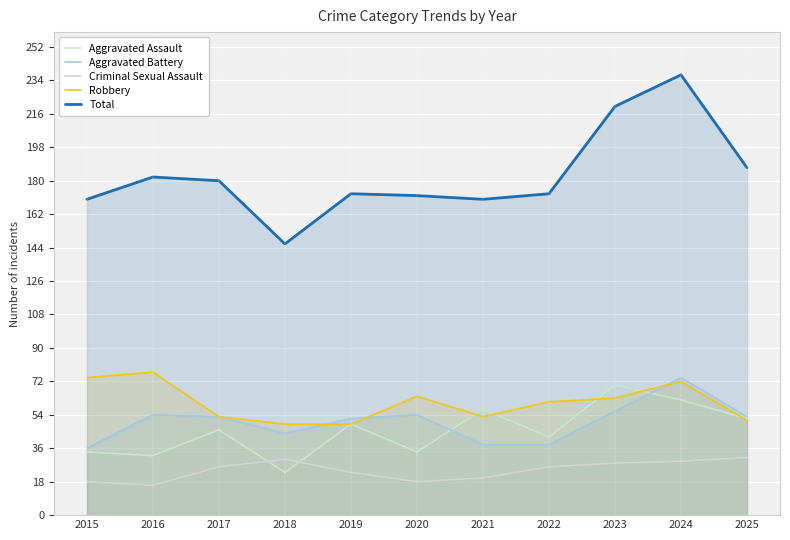

Does the chart display data point markers on the line(s)?

No